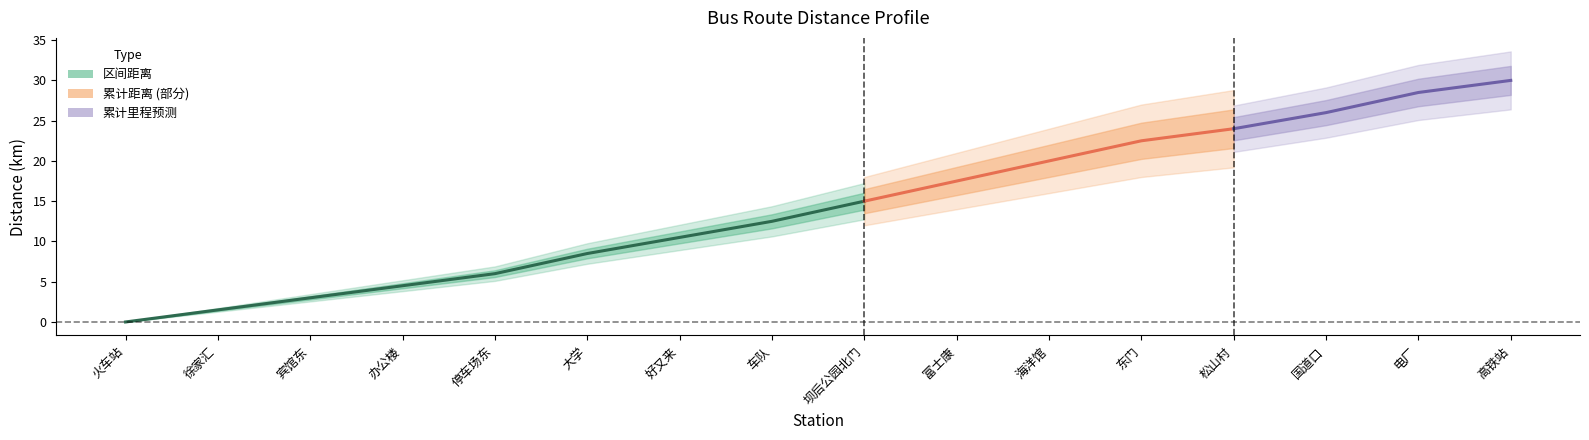

True or false: 区间距离 and 累计距离 intersect in this chart.

False